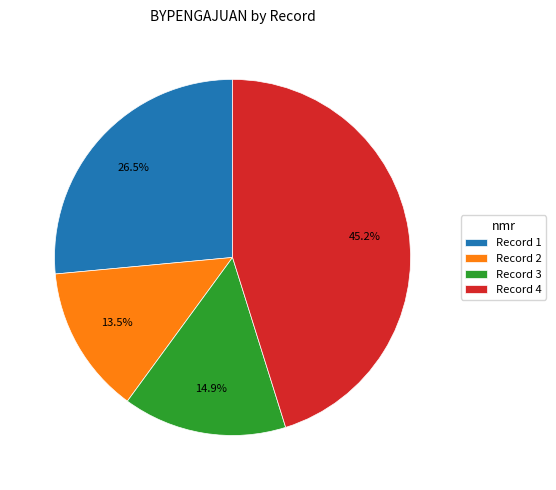

Which category has the smallest portion of the pie?

Record 2